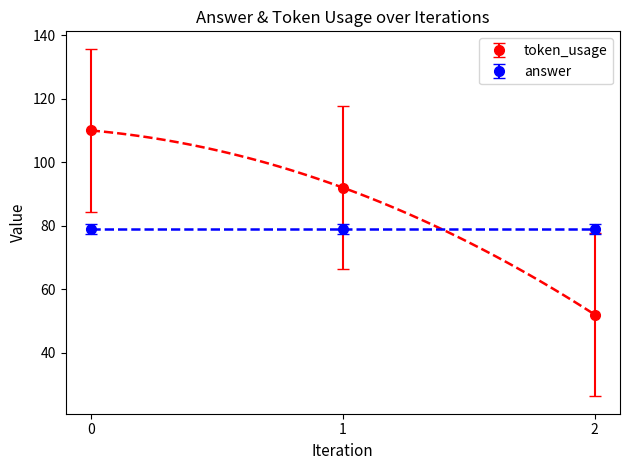

What is the average value?

85